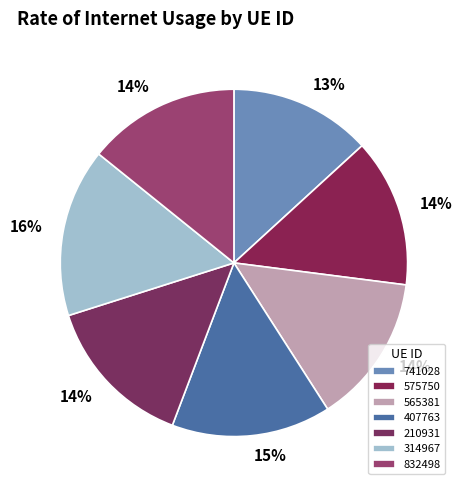

Between 210931 and 565381, which is larger?

210931